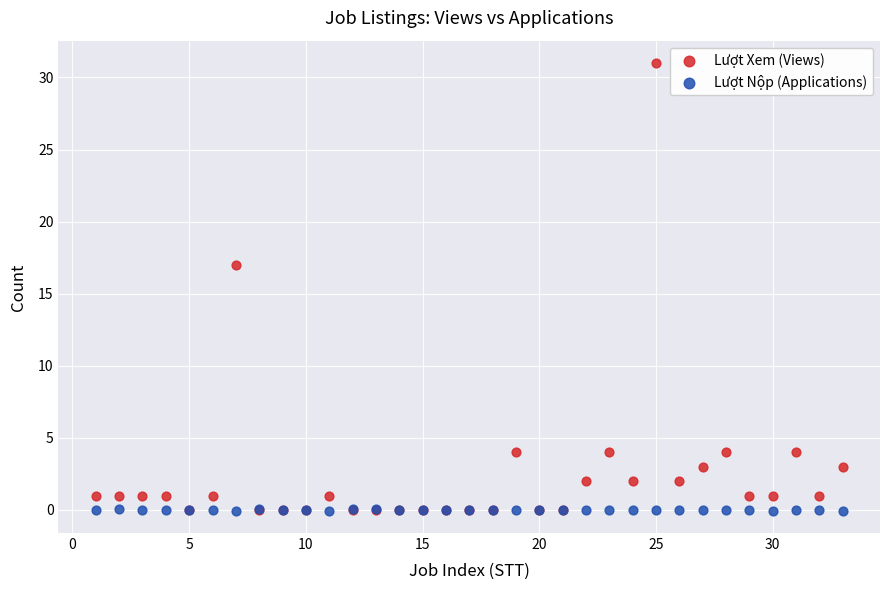

In the Lượt Xem (Views) series, what Y value is closest to 15?

17.0